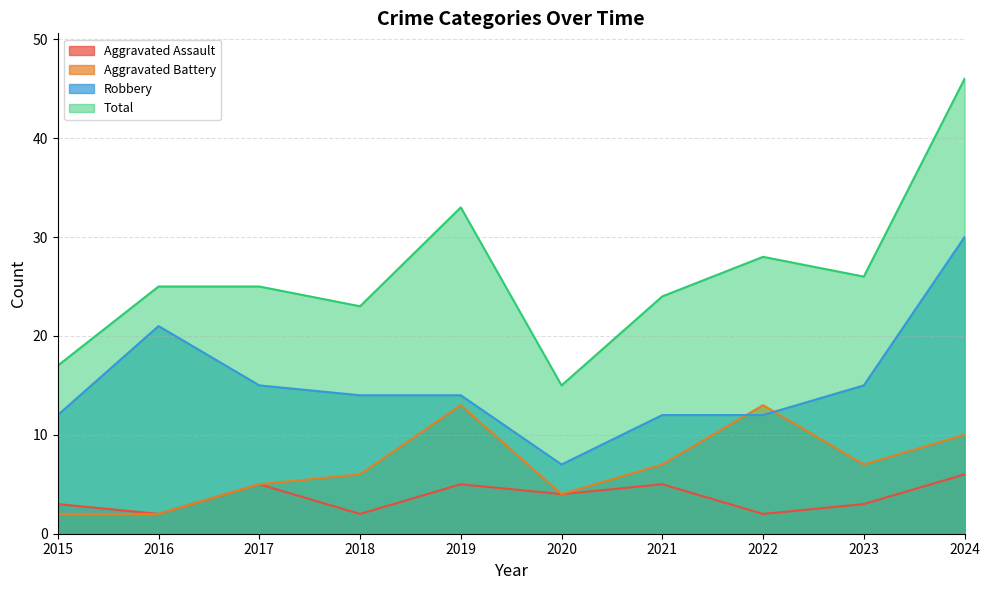

Reading left to right, transcribe all the data shown in this chart.

Aggravated Assault: 2015=3	2016=2	2017=5	2018=2	2019=5	2020=4	2021=5	2022=2	2023=3	2024=6
Aggravated Battery: 2015=2	2016=2	2017=5	2018=6	2019=13	2020=4	2021=7	2022=13	2023=7	2024=10
Robbery: 2015=12	2016=21	2017=15	2018=14	2019=14	2020=7	2021=12	2022=12	2023=15	2024=30
Total: 2015=17	2016=25	2017=25	2018=23	2019=33	2020=15	2021=24	2022=28	2023=26	2024=46